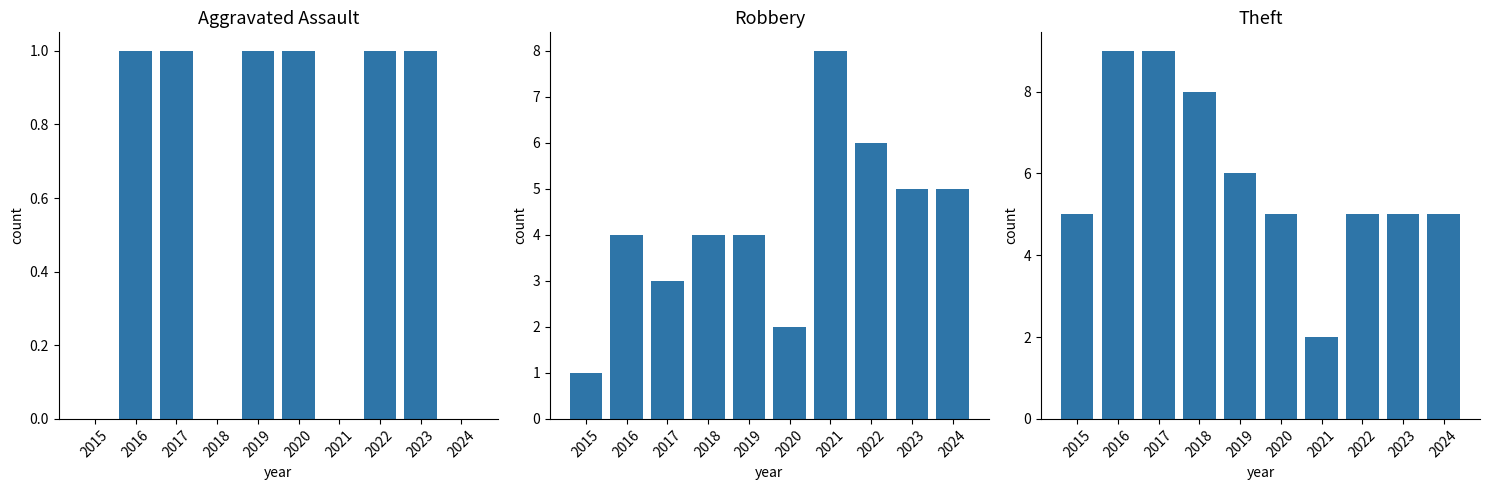

What is the maximum value shown in the chart?

9